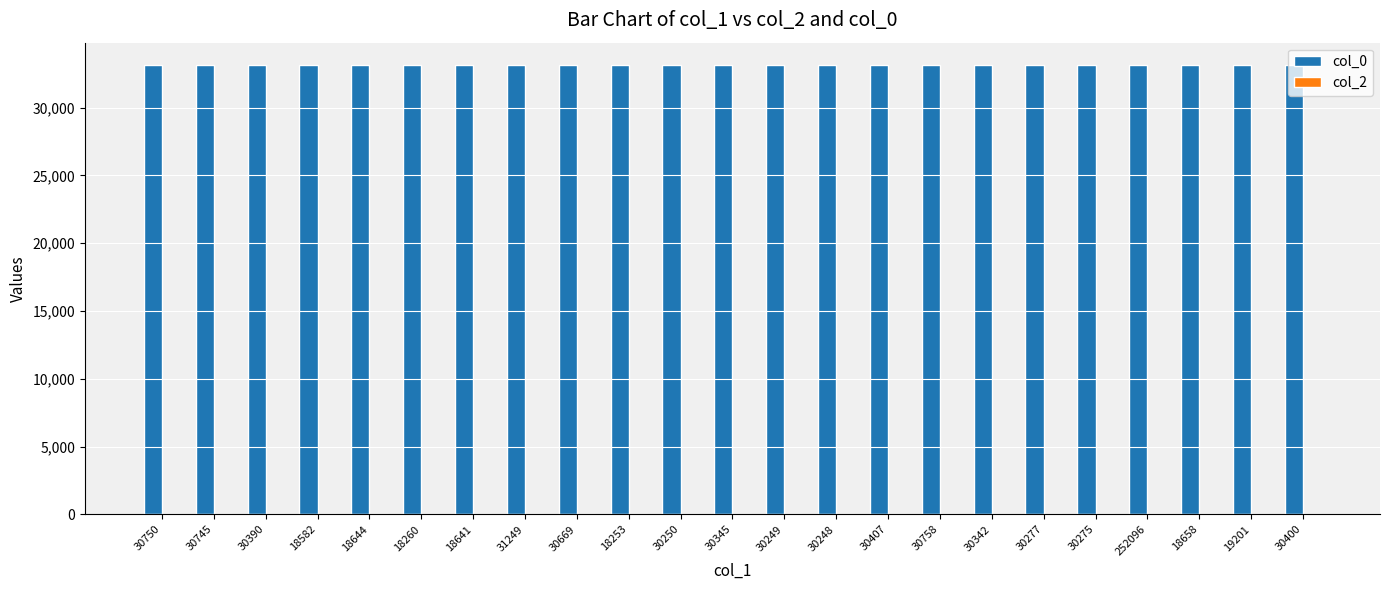

True or false: col_0 has a value of 15296 at 18641.

False